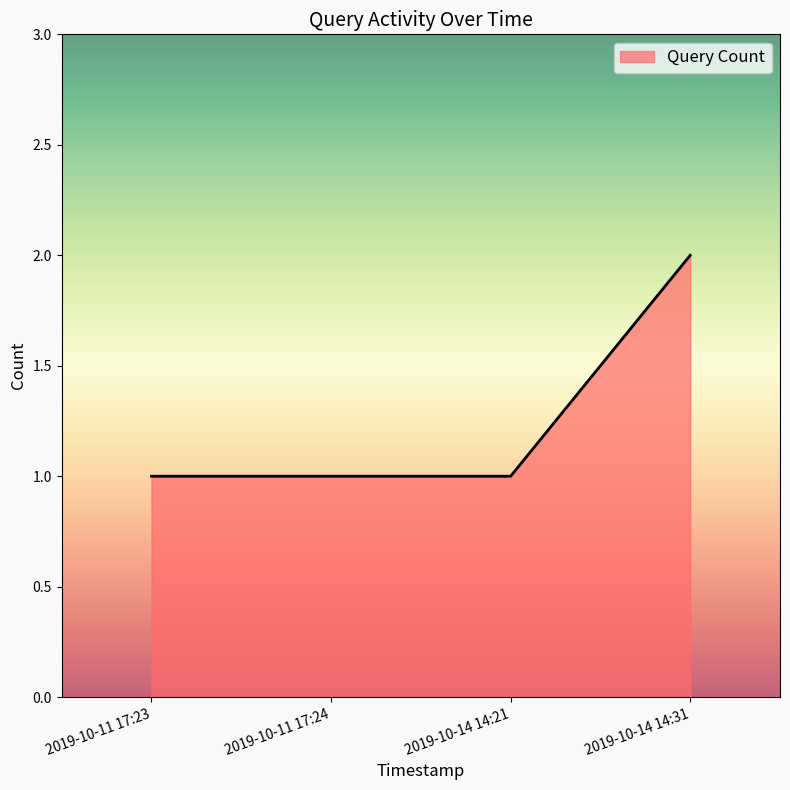

What is the approximate value at 2019-10-11 17:24?

1